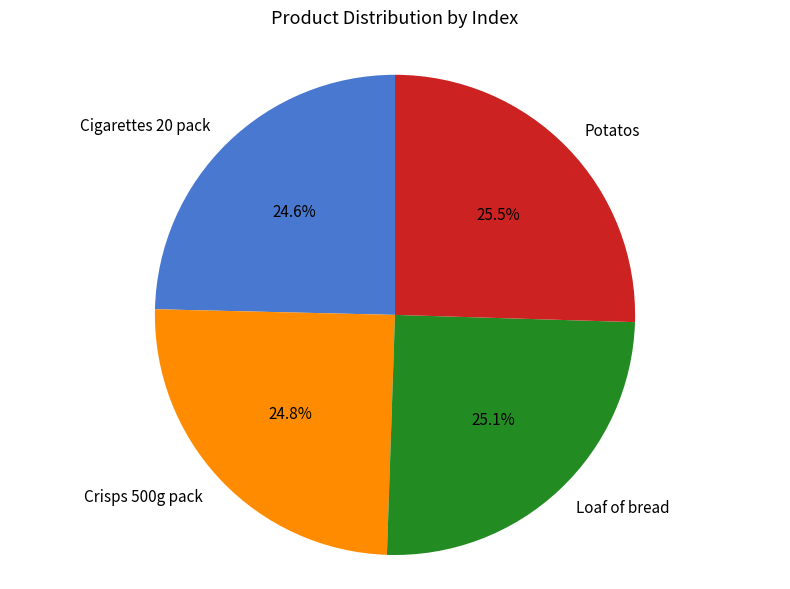

True or false: Loaf of bread accounts for 25% of the total.

True